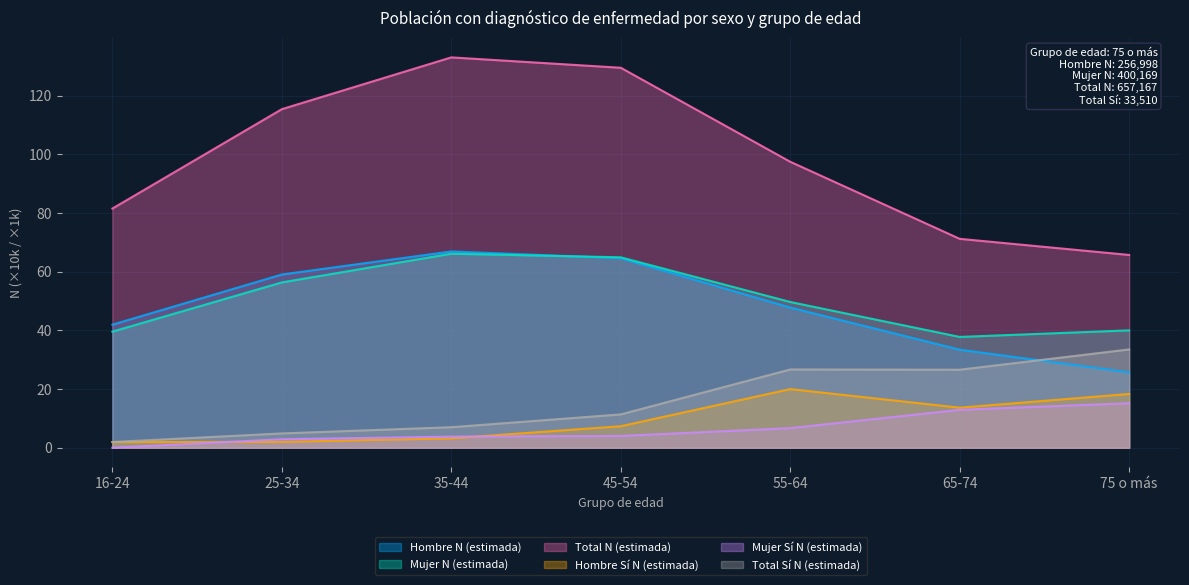

Does the chart display data point markers on the line(s)?

No